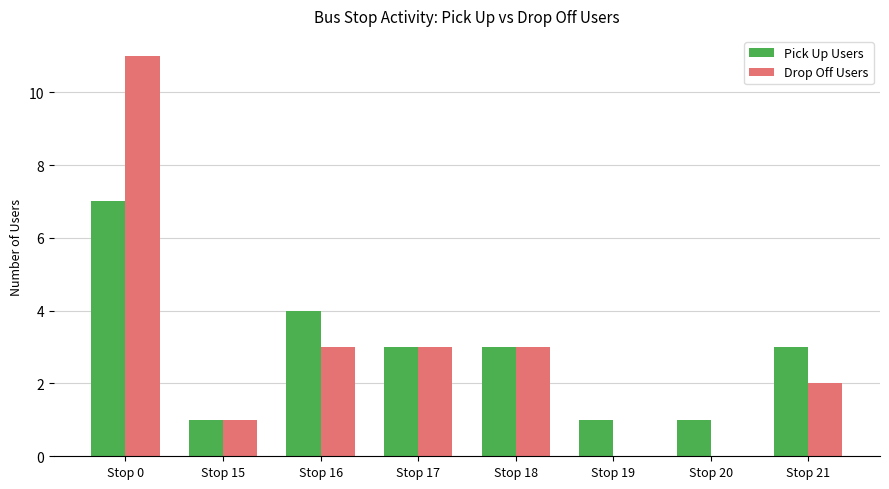

Which series changed the most between Stop 15 and Stop 21?

Pick Up Users